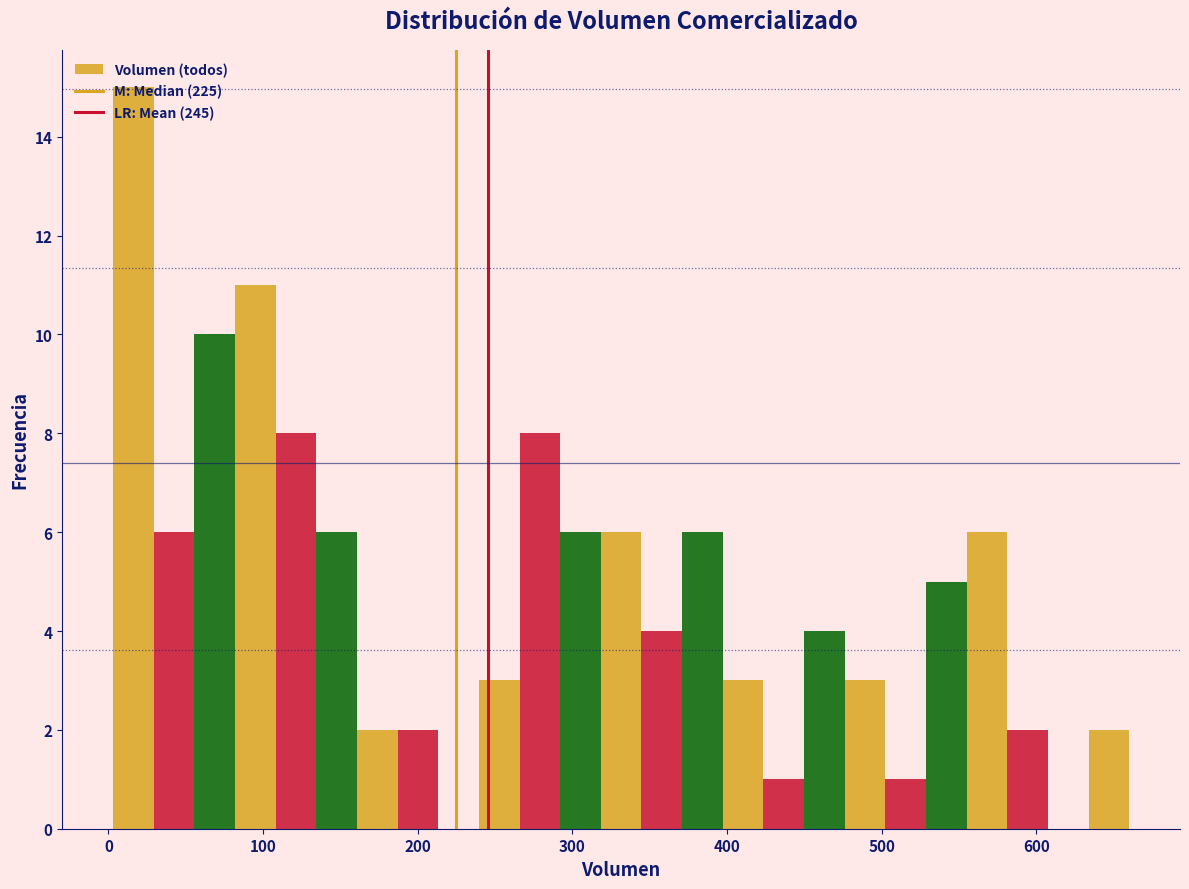

Read against the x-axis, roughly where is the centre of the tallest bar?

20